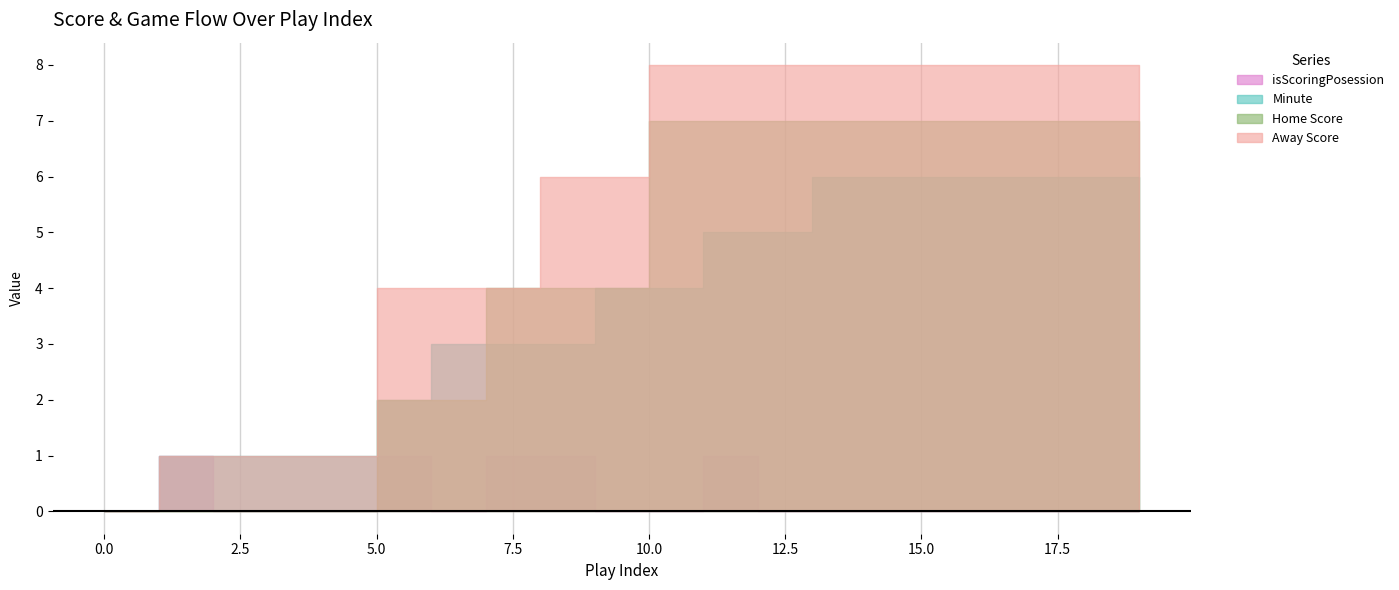

What are all the series names shown in the legend?

Away Score, Home Score, Minute, isScoringPosession